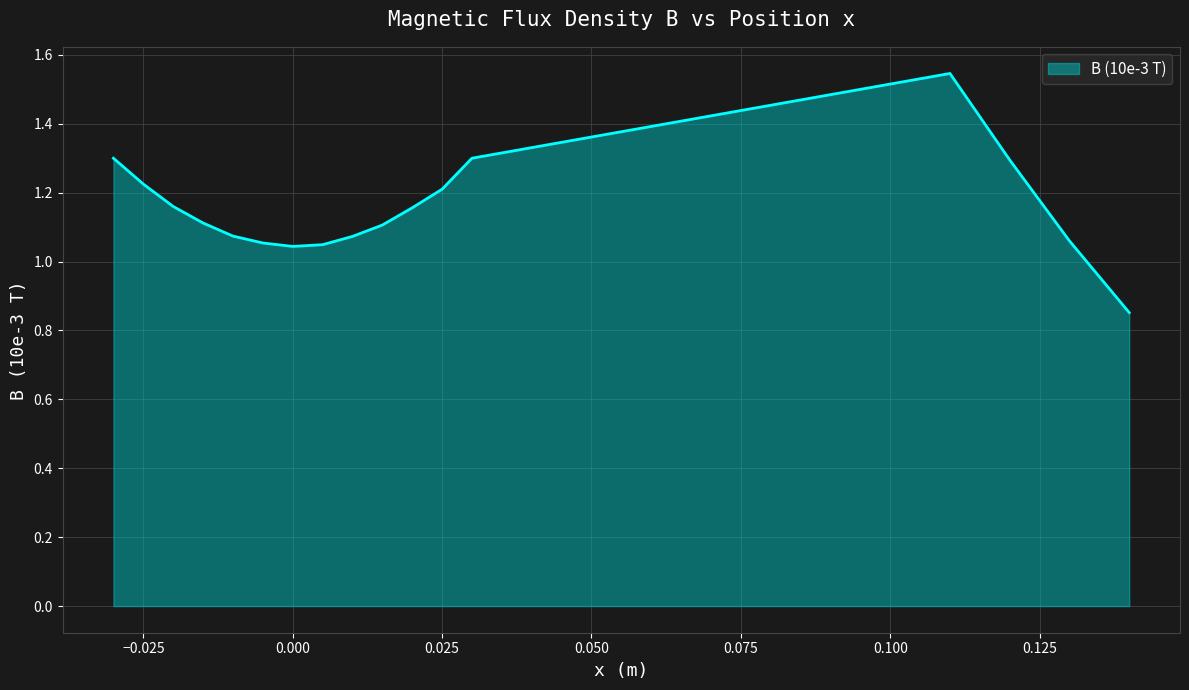

What is the difference between the maximum and minimum values?

0.7